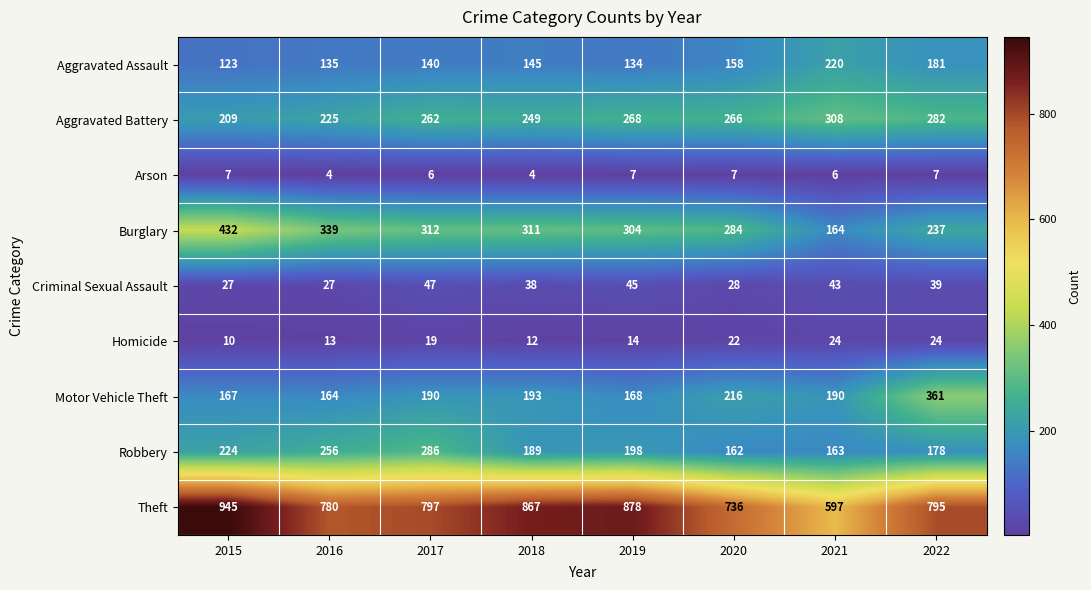

True or false: Burglary has a value of 237 at 2022.

True